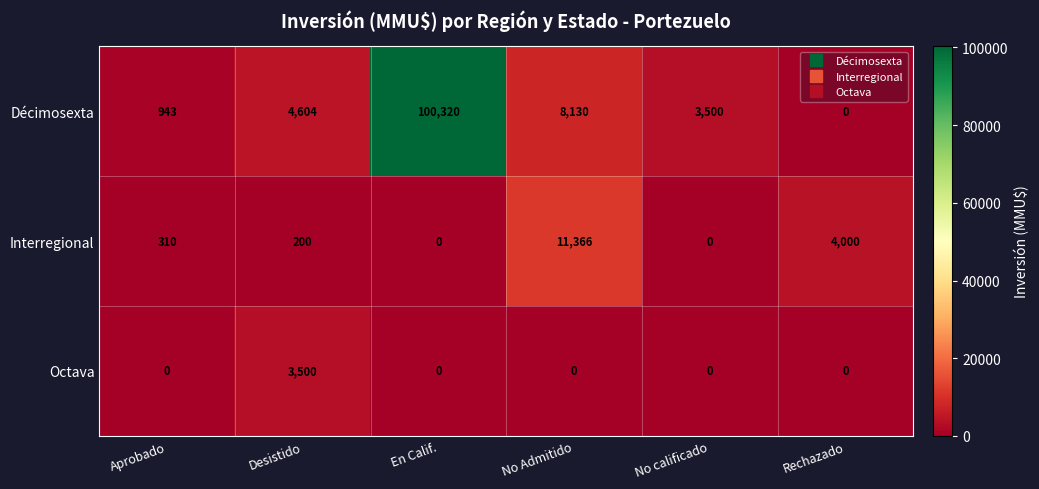

How many positive values does the Décimosexta series have?

5